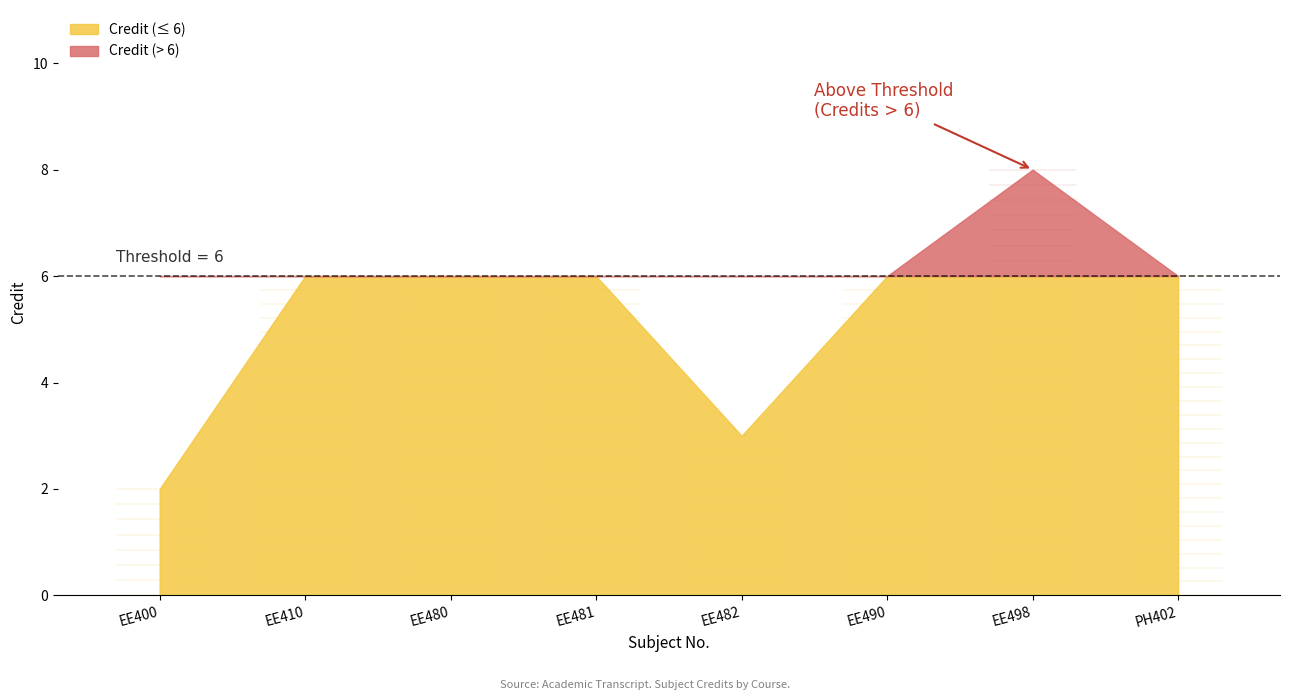

What is the ratio of the value at EE482 to the value at EE498?

0.4